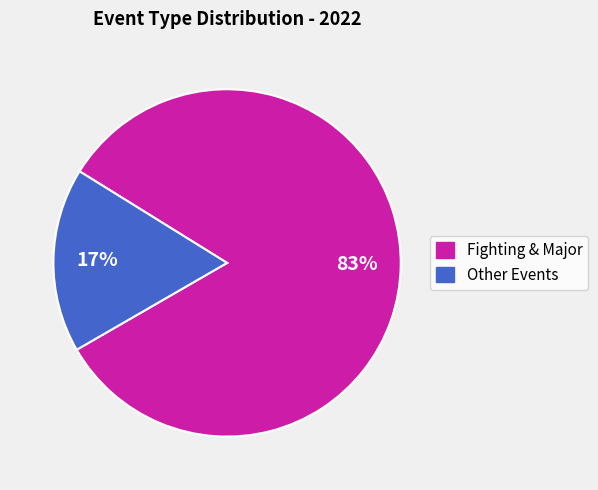

How many segments does this pie chart have?

2